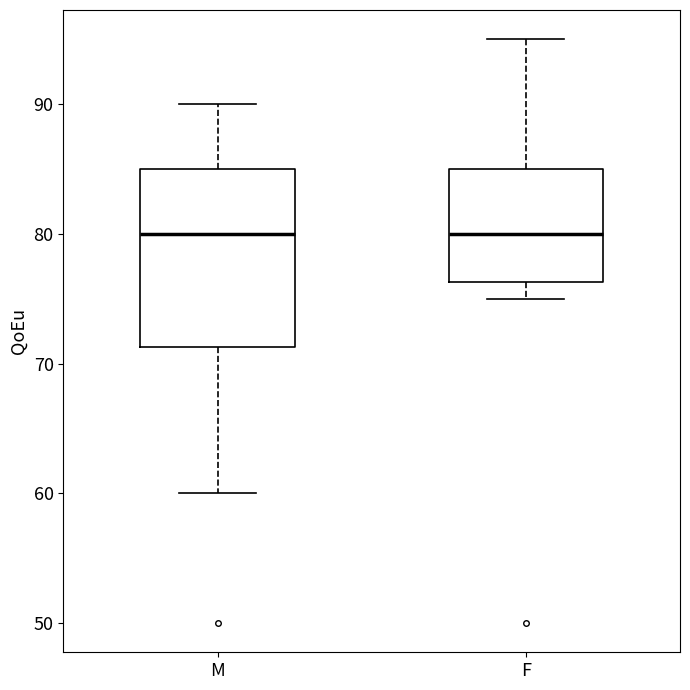

Where does the upper whisker of the box for M end on the y-axis? The values are not printed on the chart, so give them approximately, as read against the axis.

90